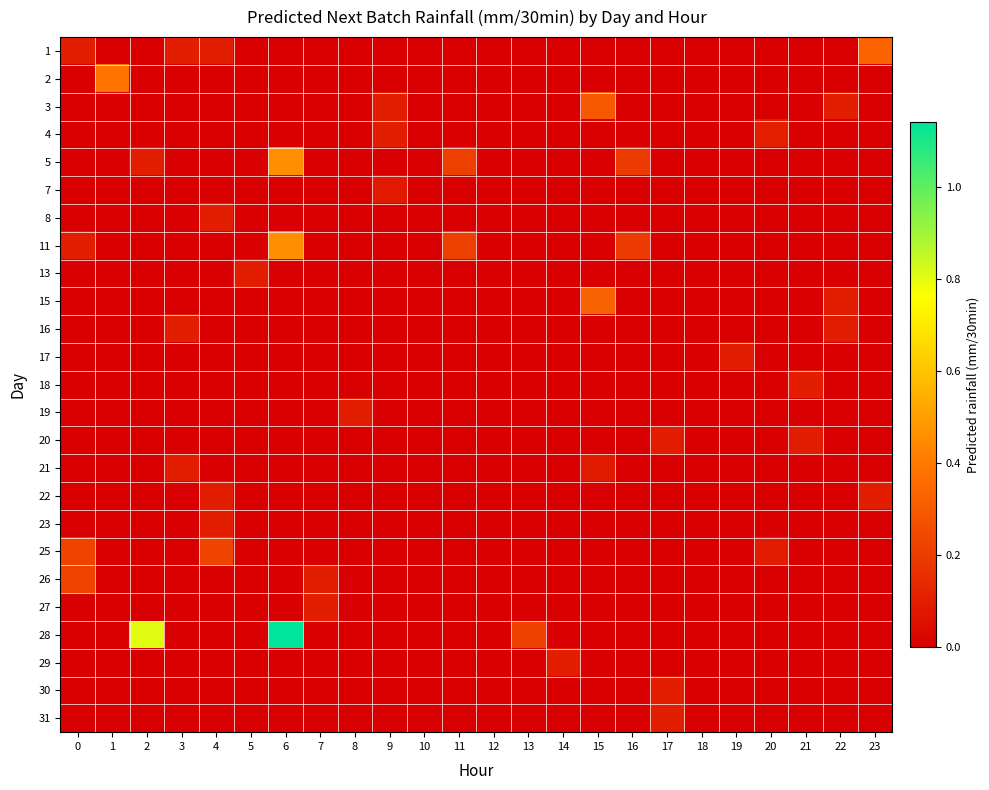

Between 20 and 7, which is larger?

20